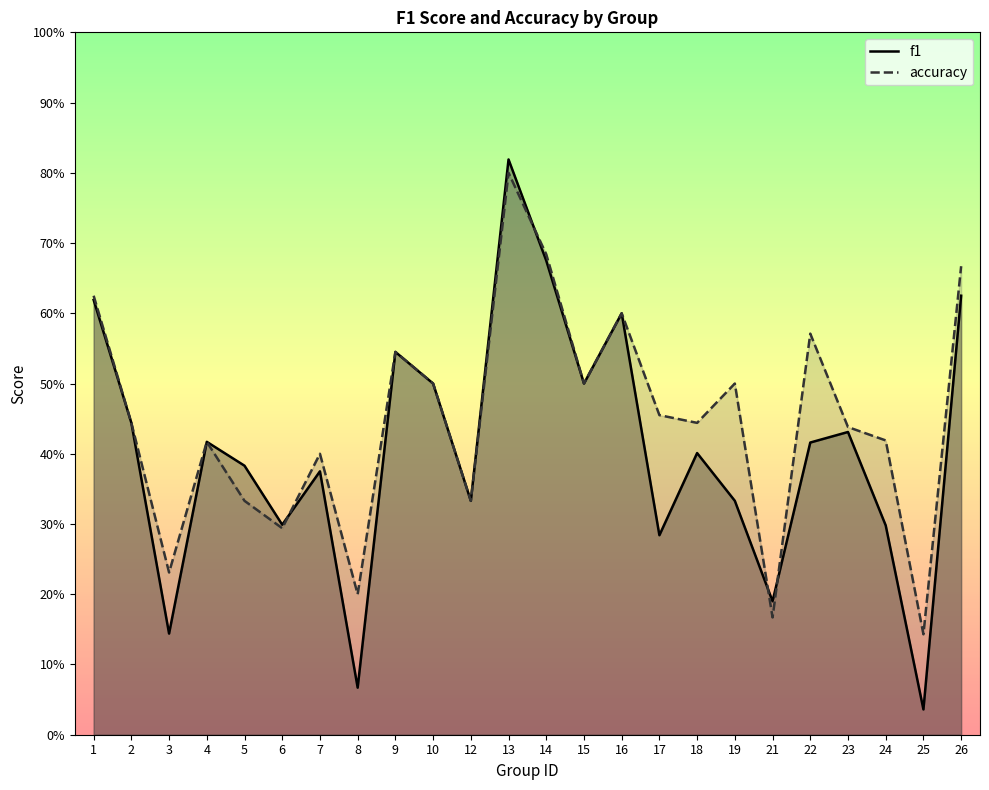

Which category has the lowest value in the accuracy series?

25